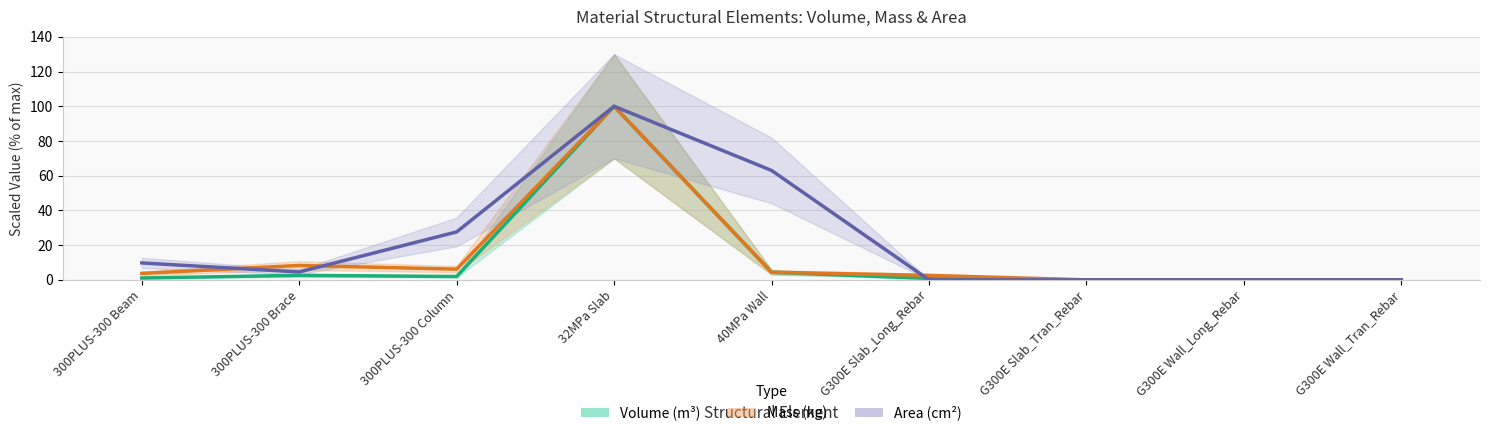

How many intersections are there between Volume (m³) and Area (cm²)?

1